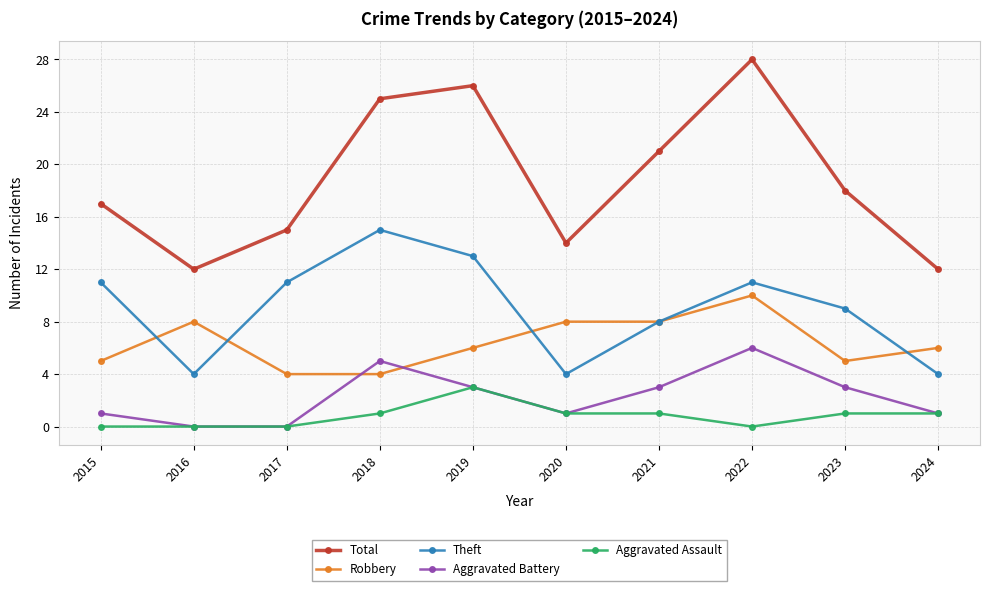

The Total series shows 6 at 2018. True or false?

False